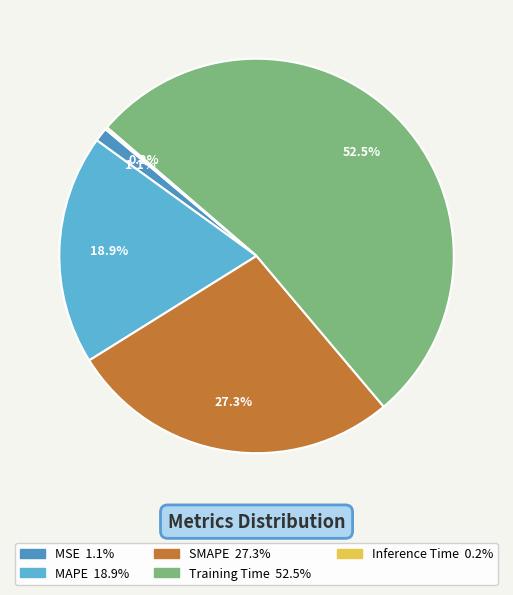

To the nearest percent, what percentage of the pie is MSE?

1%